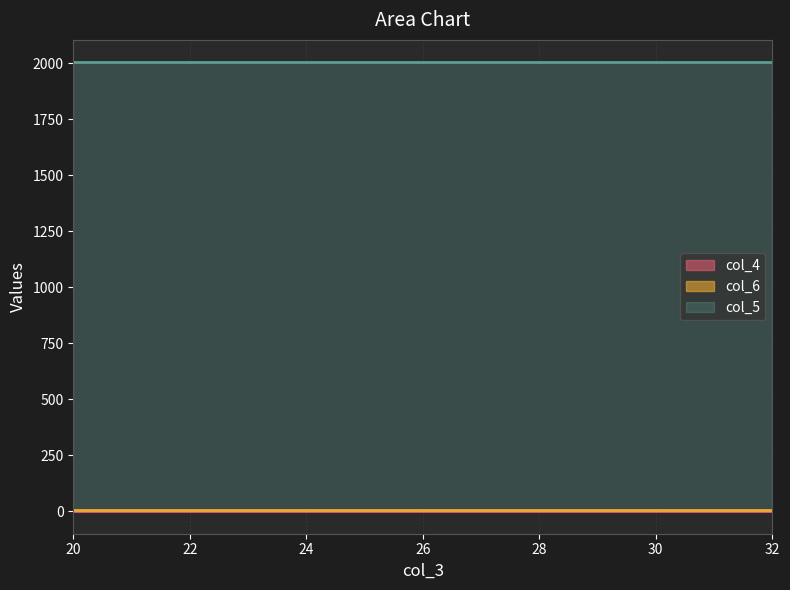

How many series are shown in this chart?

3